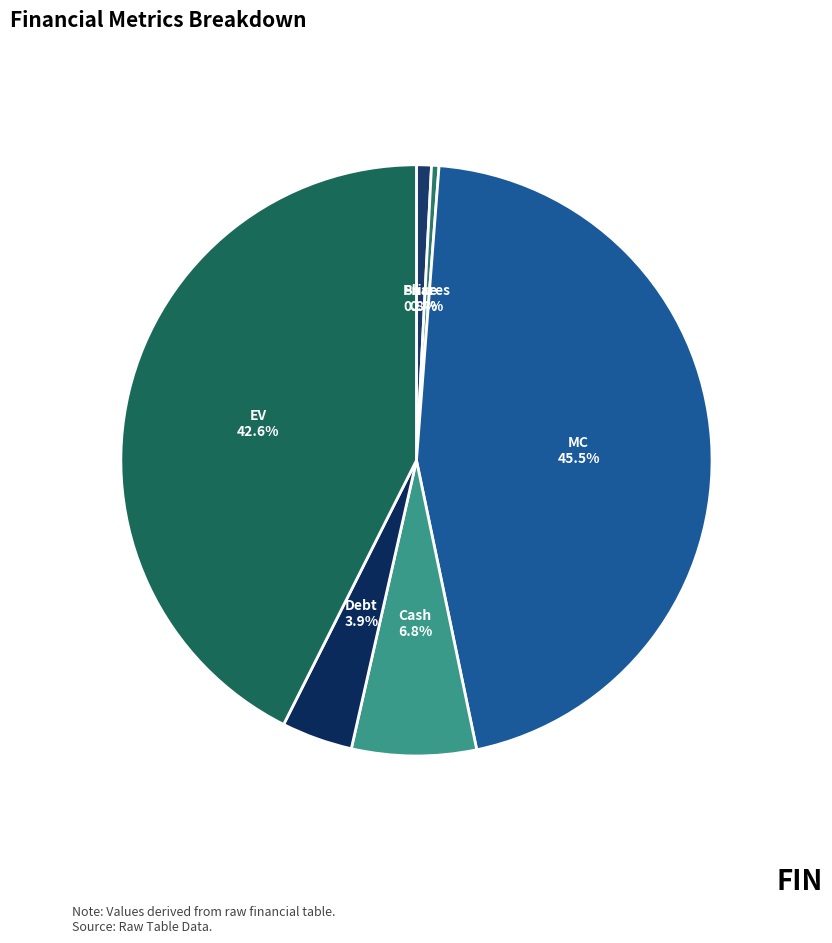

Which category has the biggest portion of the pie?

MC